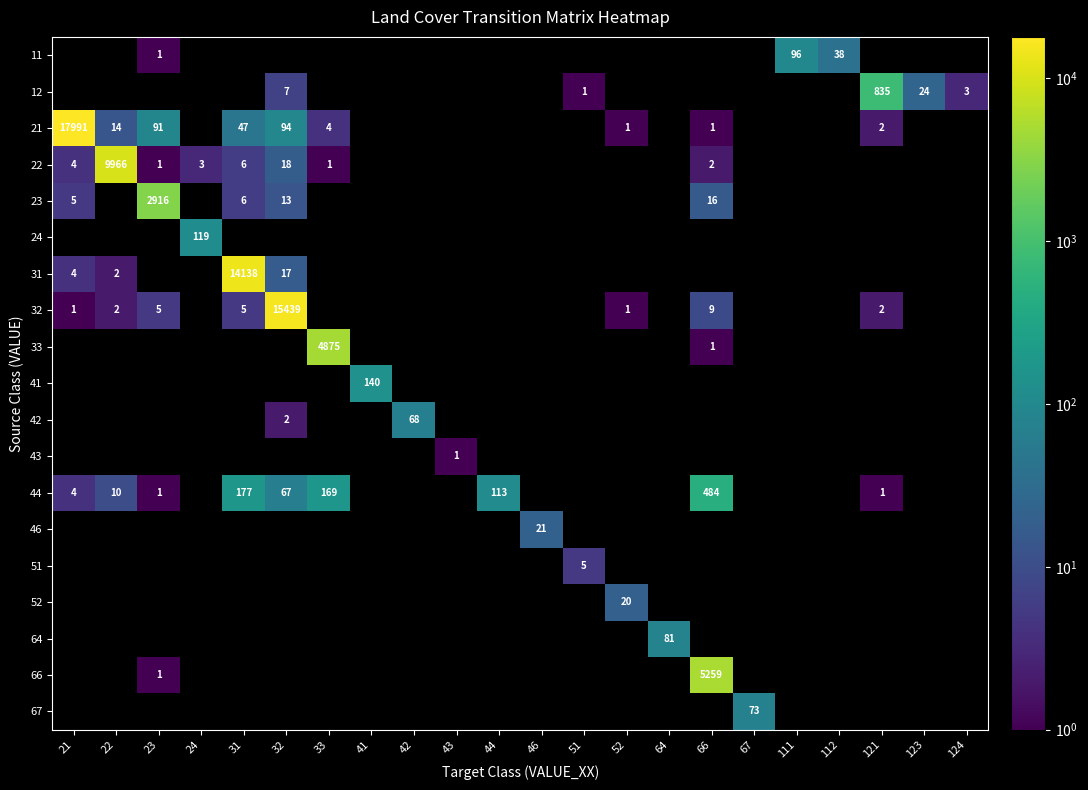

Which label corresponds to the largest value in the chart?

21